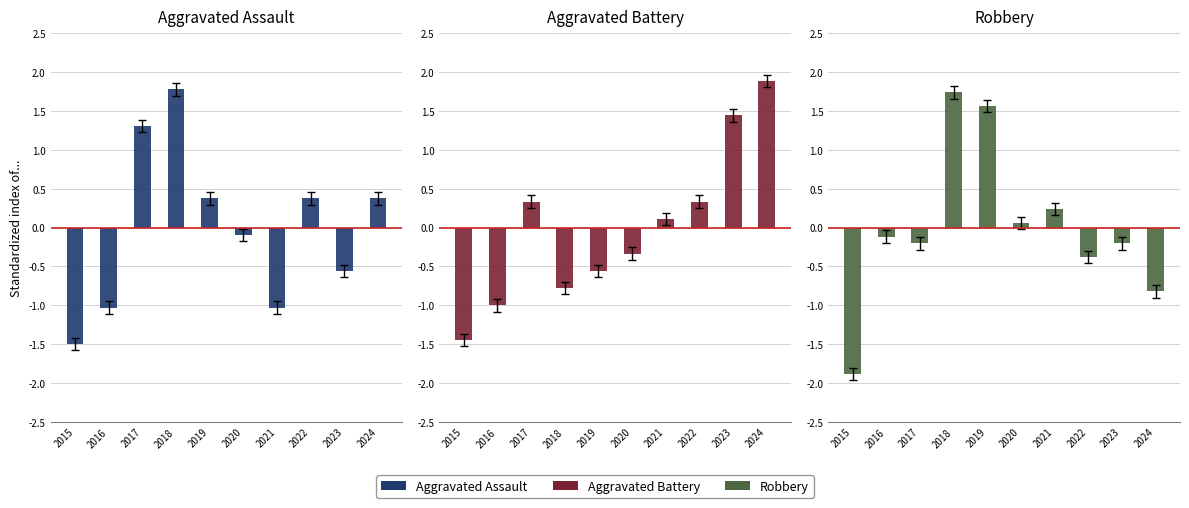

At how many categories does at least one series exceed 1?

5